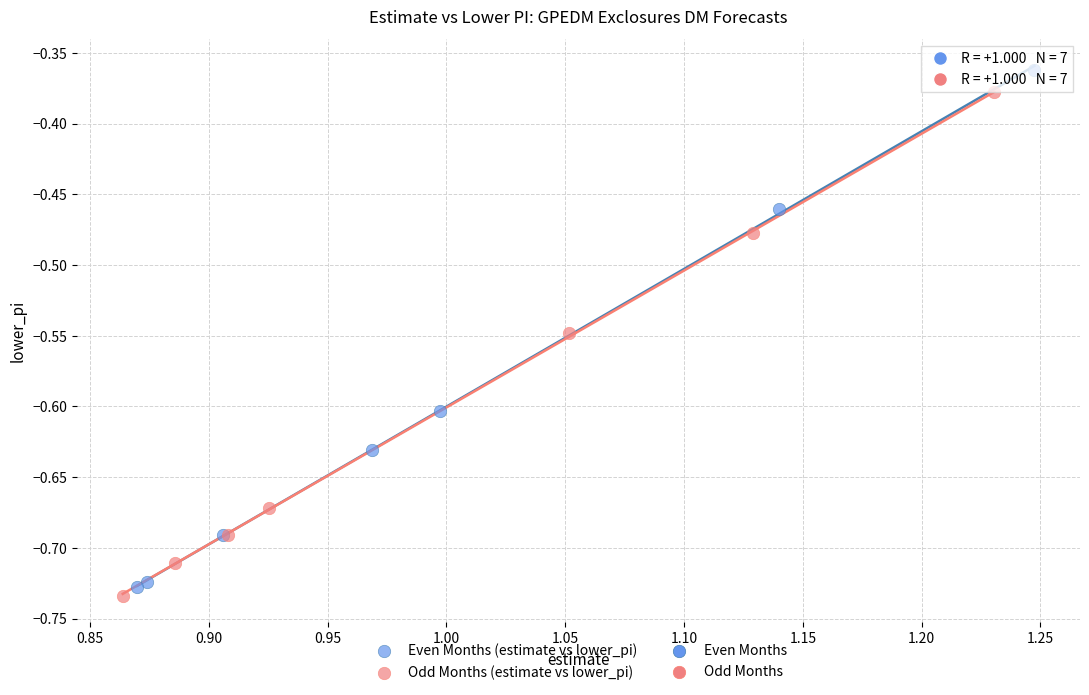

Which series has the widest spread of Y values?

Even Months (estimate vs lower_pi)